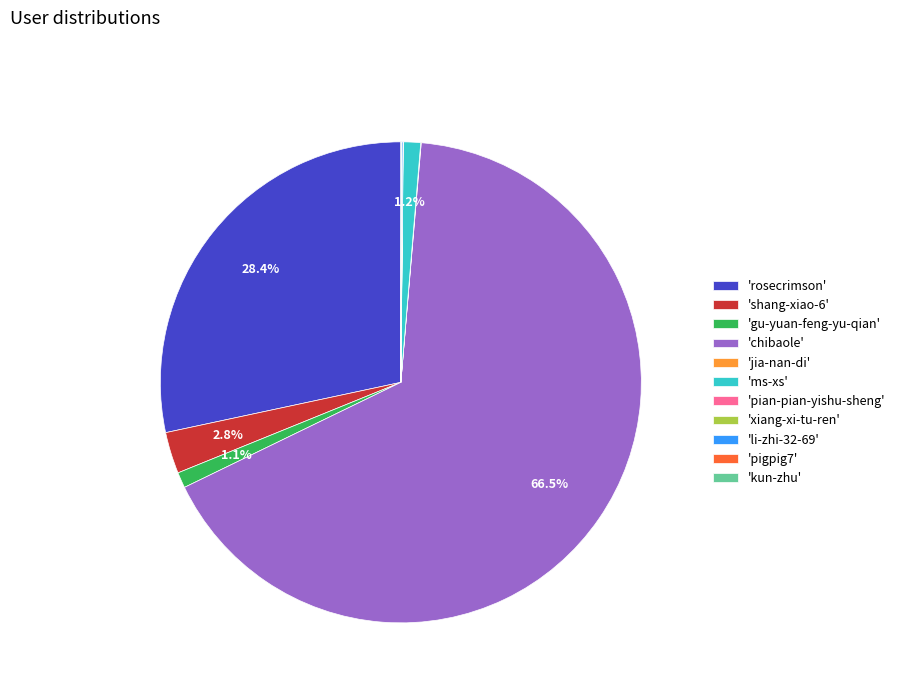

What is the majority slice?

'chibaole'